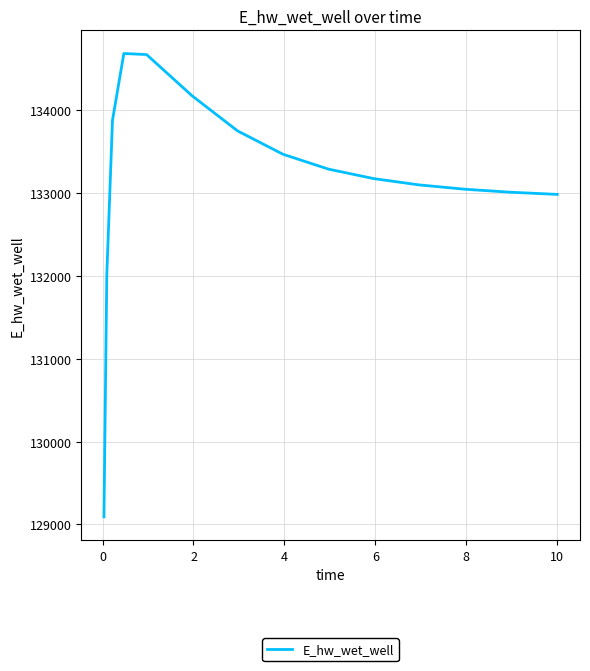

What is the maximum value shown in the chart?

134686.2